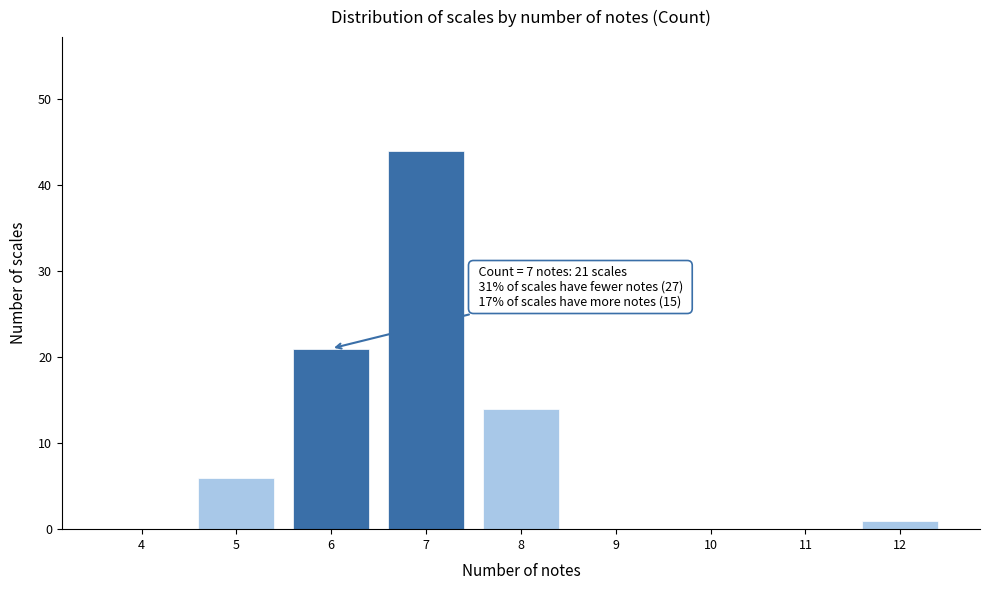

Reading right to left, transcribe all the data shown in this chart.

12=1	11=0	10=0	9=0	8=14	7=44	6=21	5=6	4=0